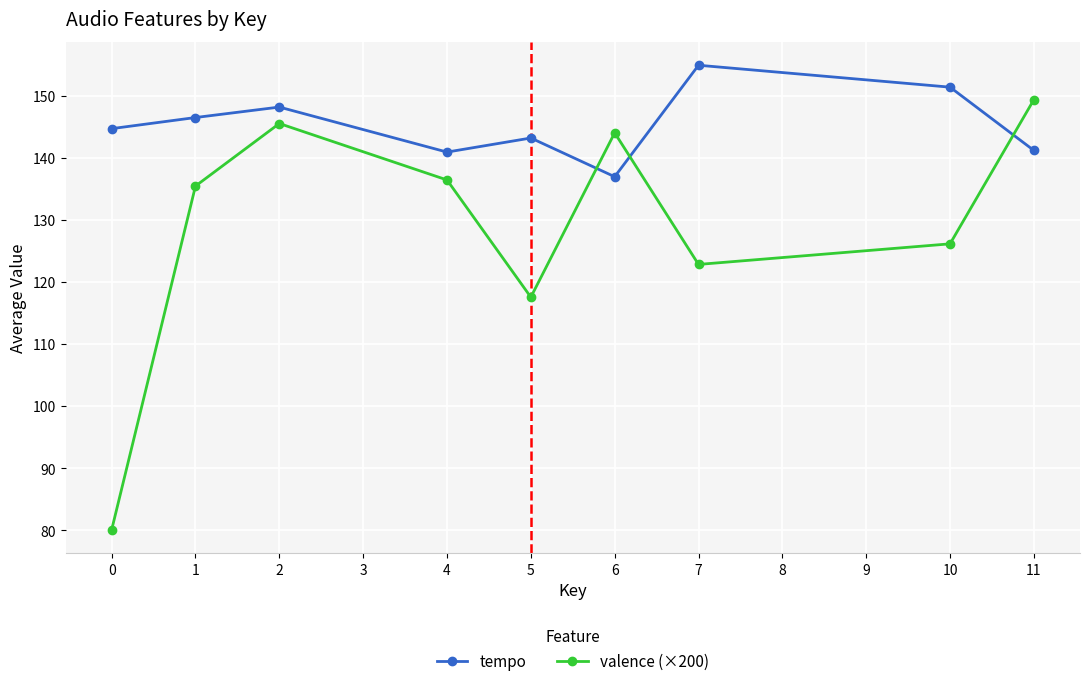

Where is valence (×200) nearest to the value 114?

5